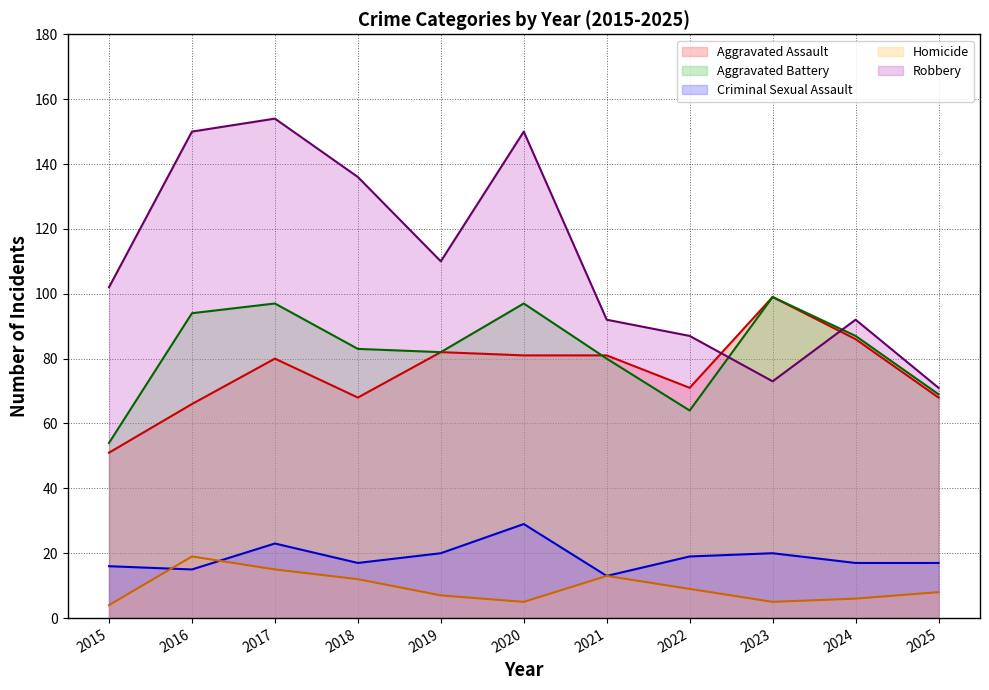

What is the average value of the Aggravated Assault (line) series?

76